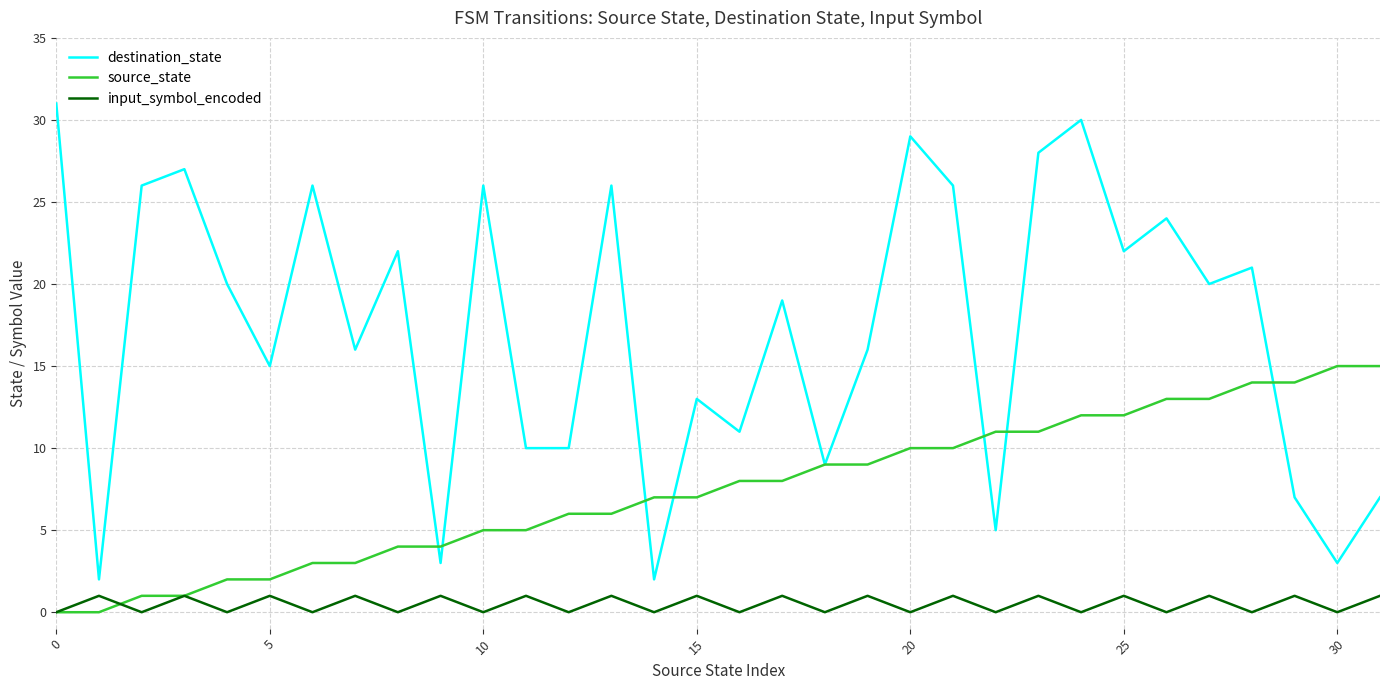

Which series has the largest range (max minus min)?

destination_state